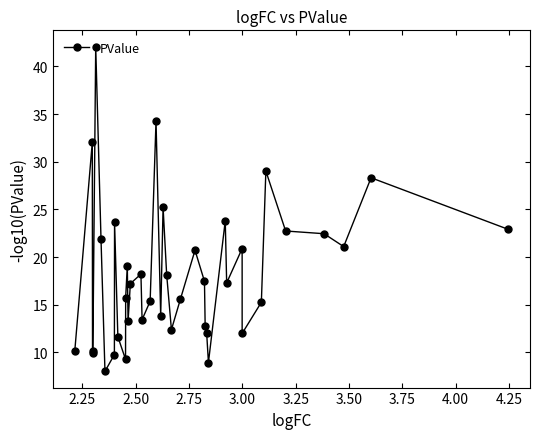

What is the maximum value shown in the chart?

42.1